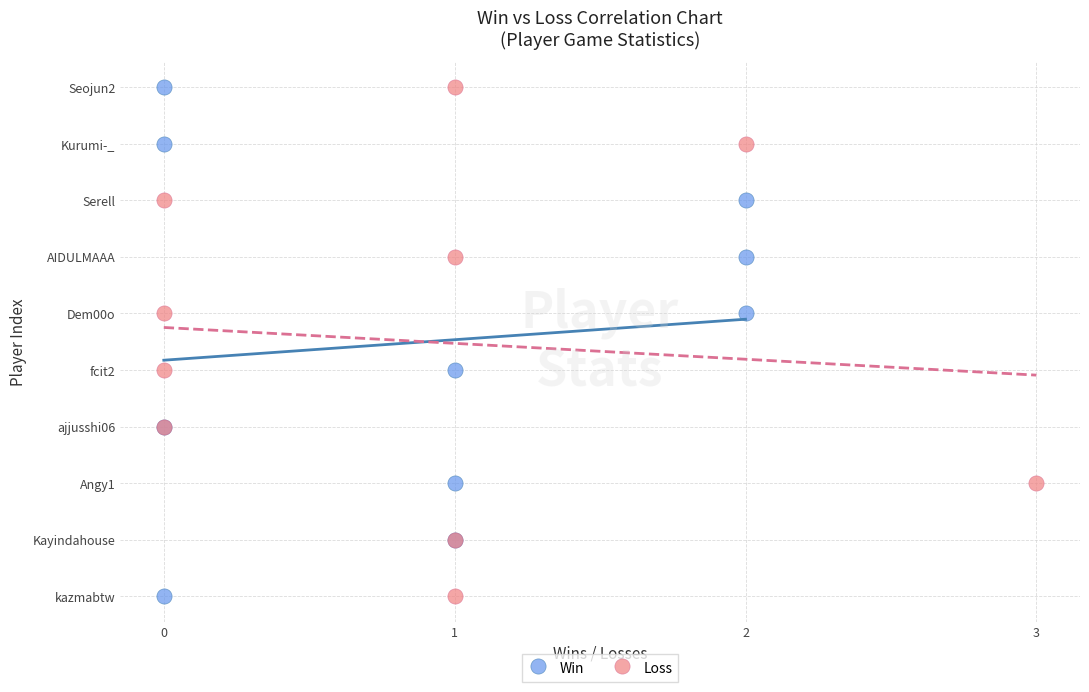

What are all the series names shown in the legend?

Win, Loss